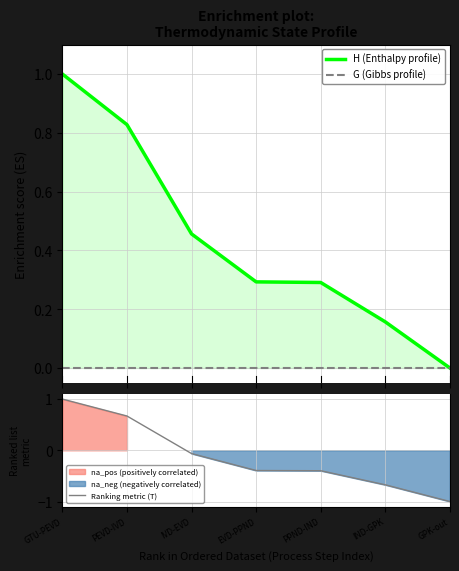

Which series changed the most between EVD-PPND and GPK-out?

Ranking metric (T)